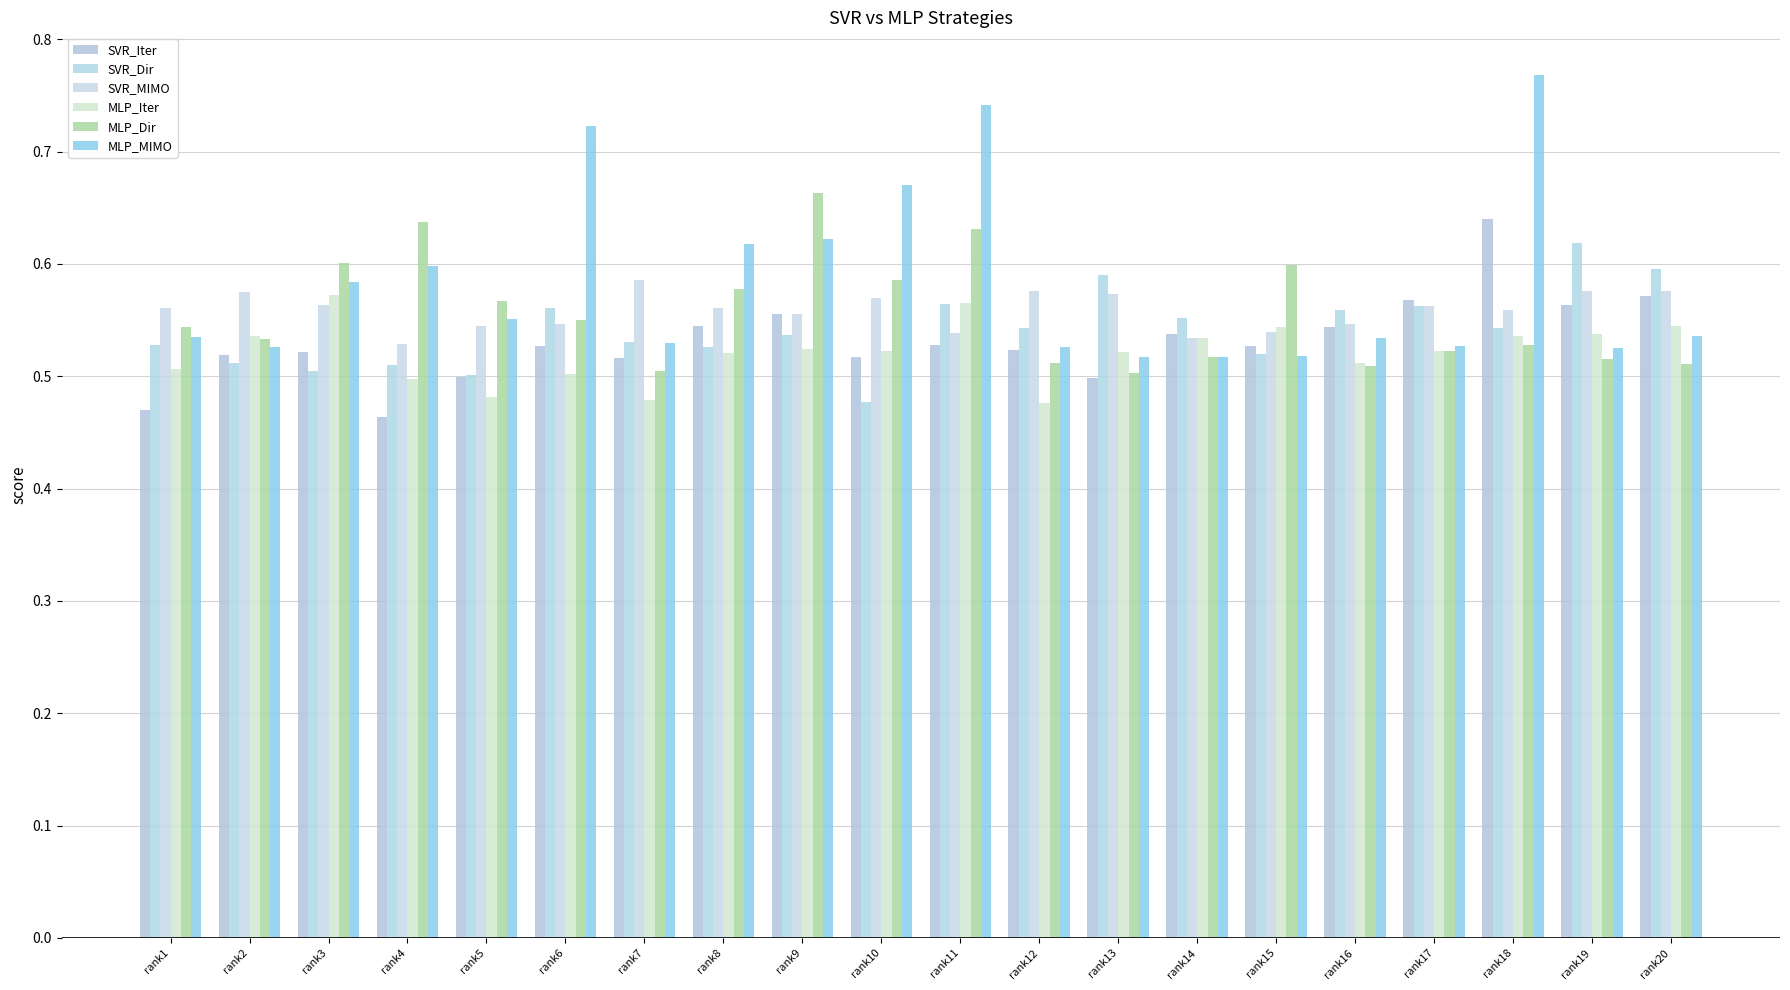

Between rank6 and rank12, which series saw the biggest shift?

MLP_MIMO